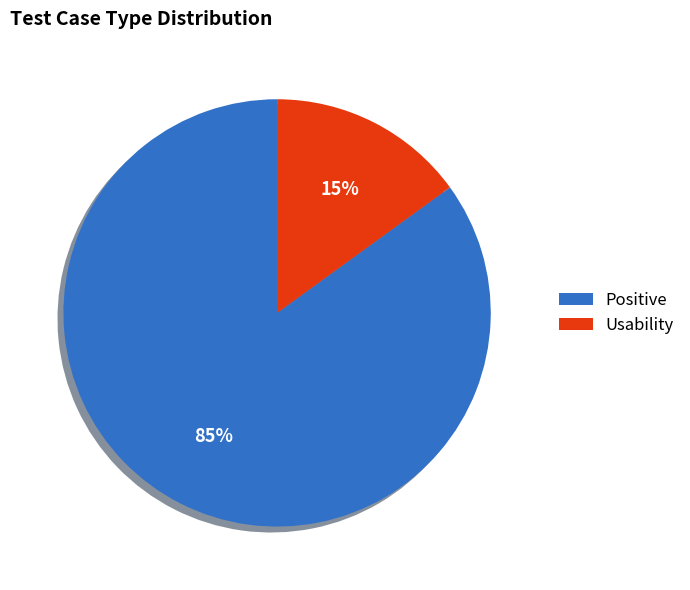

The Positive slice represents 85% of the pie. True or false?

True